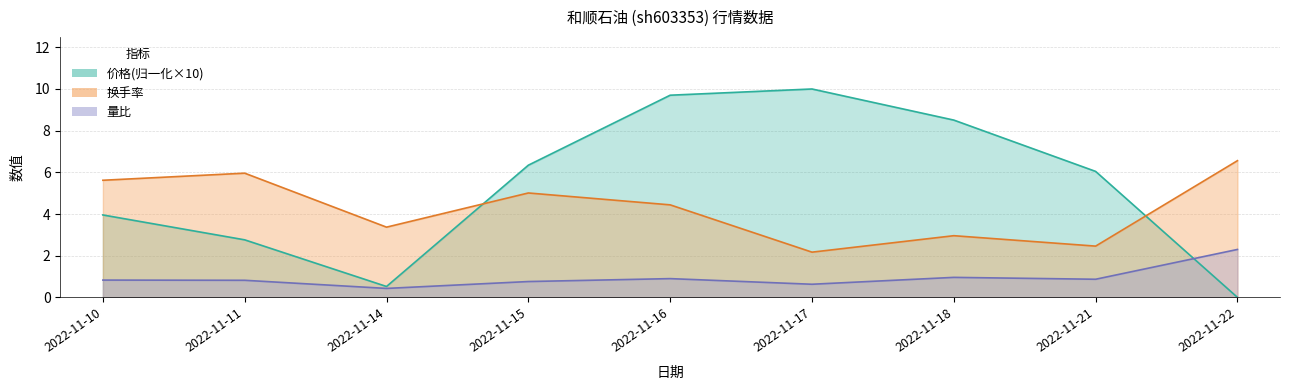

True or false: 量比 and 价格 cross at least once.

True